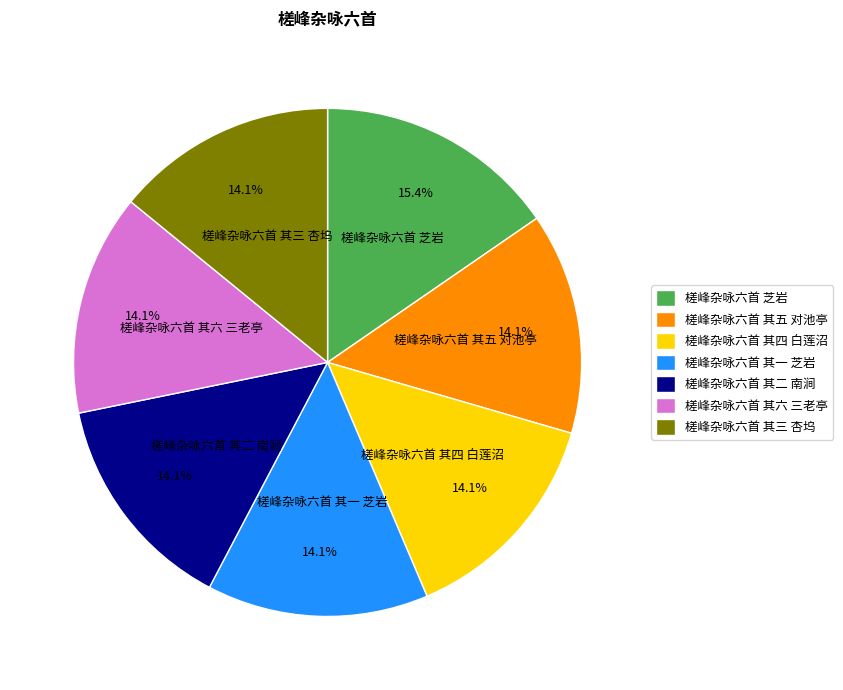

Approximately how many times larger is the value at 槎峰杂咏六首 其三 杏坞 compared to 槎峰杂咏六首 其四 白莲沼?

1.0